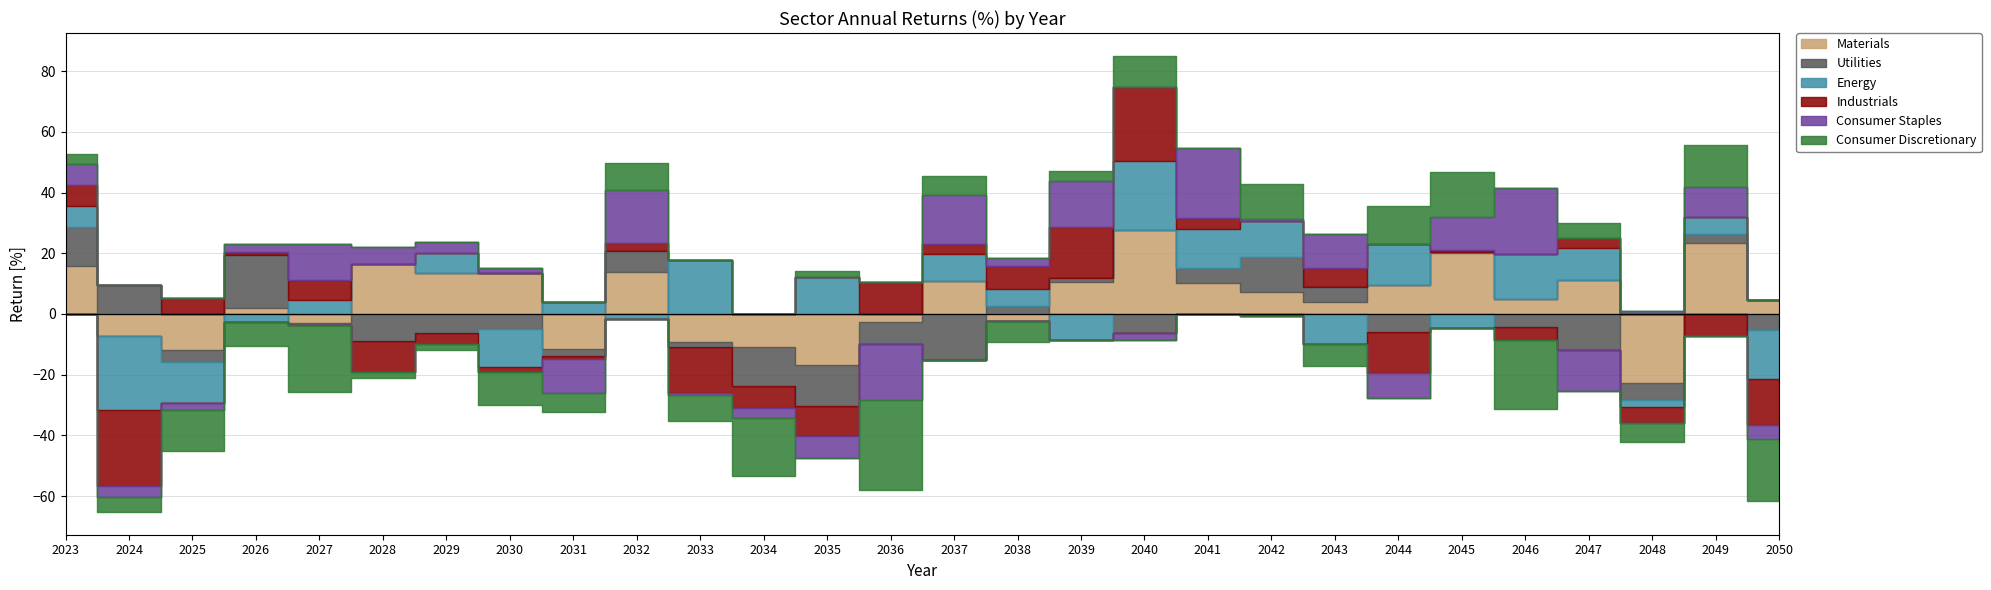

How many interior local peaks does the Consumer Discretionary series have?

10